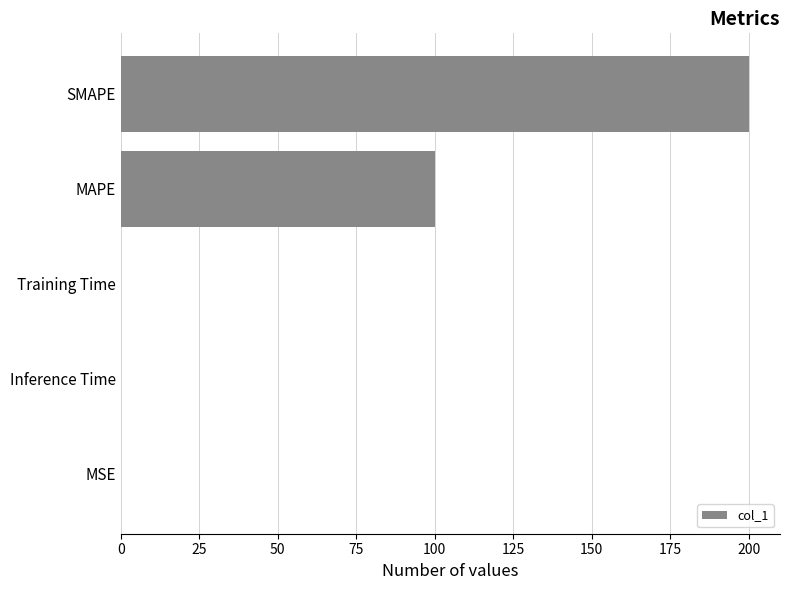

True or false: the data shows 0.0 at MSE.

True